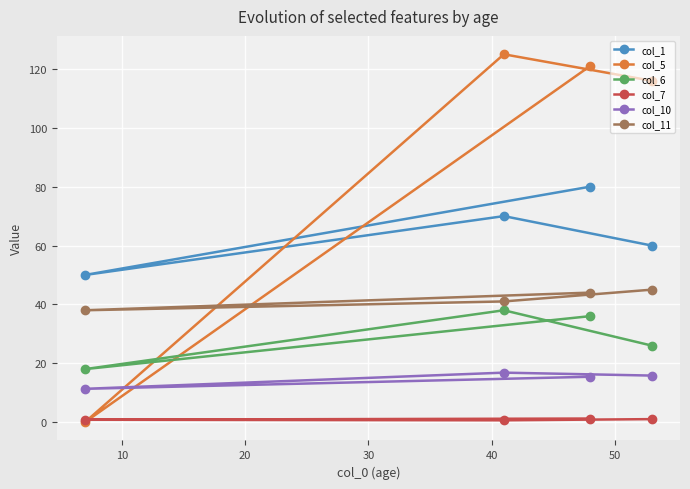

What is the value of the col_1 point at the 4th from the left?

60.0